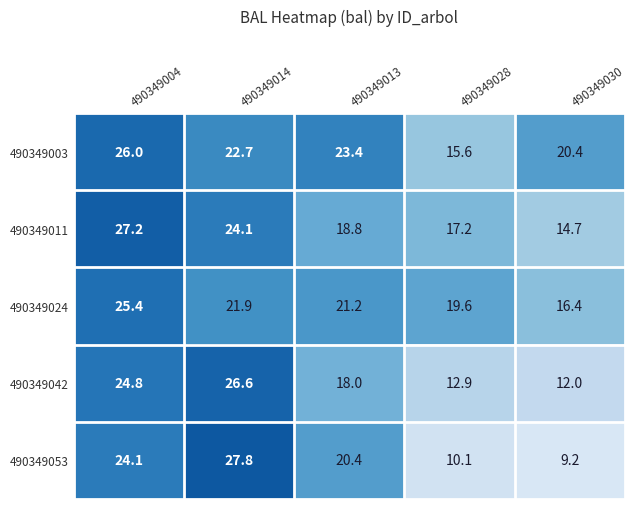

The value of 490349024 at 490349028 is 19.6. True or false?

True